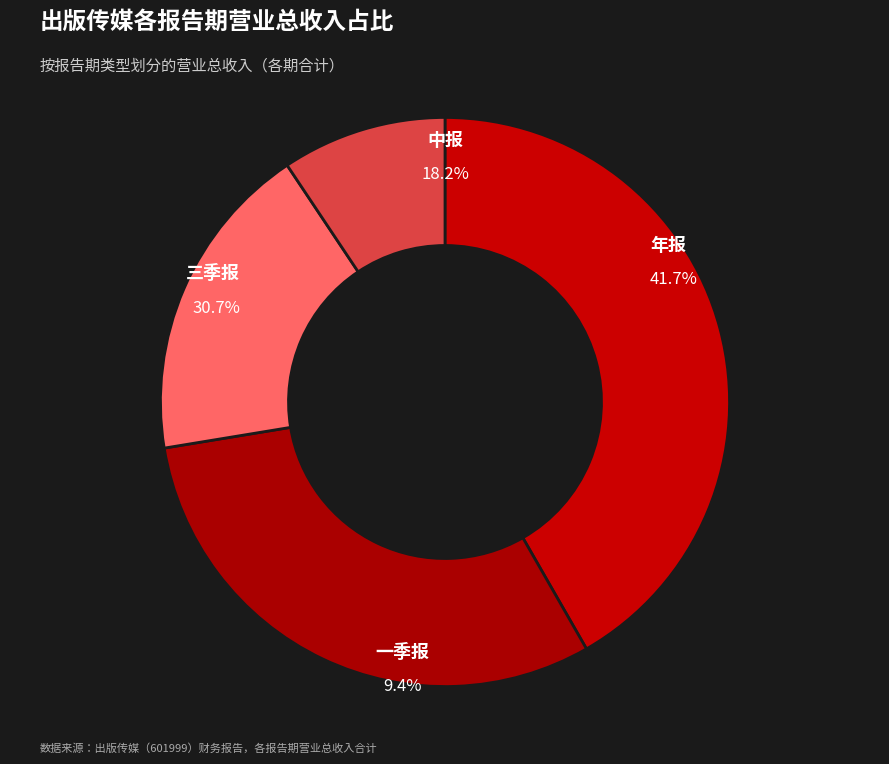

Rank the series at 4 from highest to lowest value.

年报, 三季报, 中报, 一季报